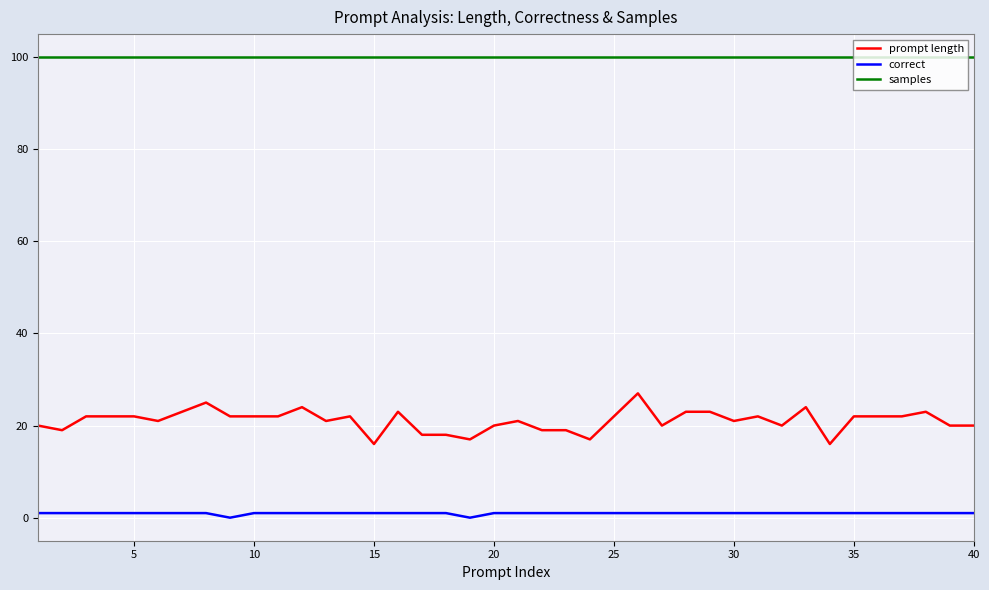

Reading left to right, list all the values displayed in this chart.

prompt length: 20	19	22	22	22	21	23	25	22	22	22	24	21	22	16	23	18	18	17	20	21	19	19	17	22	27	20	23	23	21	22	20	24	16	22	22	22	23	20	20
correct: 1	1	1	1	1	1	1	1	0	1	1	1	1	1	1	1	1	1	0	1	1	1	1	1	1	1	1	1	1	1	1	1	1	1	1	1	1	1	1	1
samples: 100	100	100	100	100	100	100	100	100	100	100	100	100	100	100	100	100	100	100	100	100	100	100	100	100	100	100	100	100	100	100	100	100	100	100	100	100	100	100	100